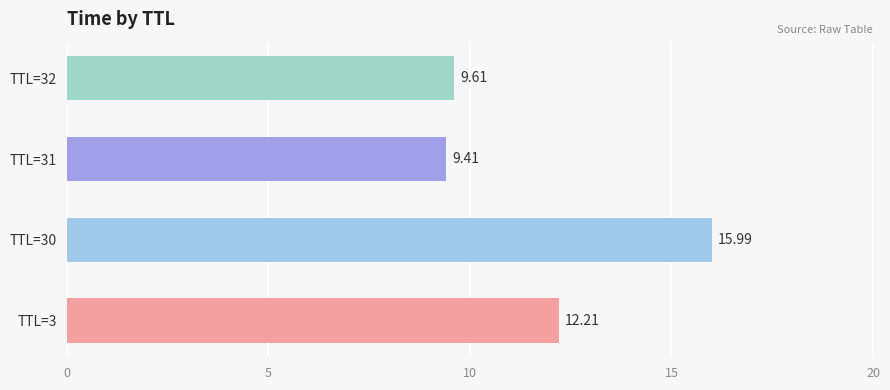

What is the sum of all values?

47.2